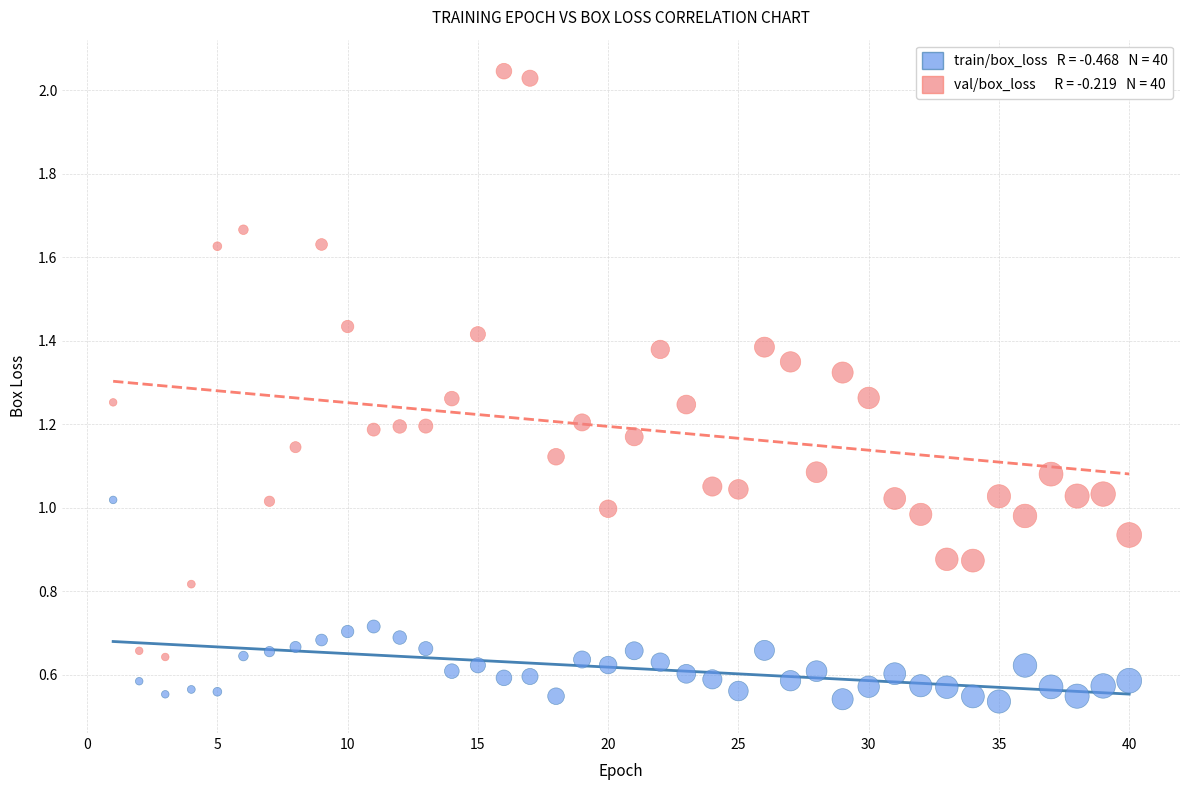

Across all data points, what is the range of X values (max minus min)?

39.0